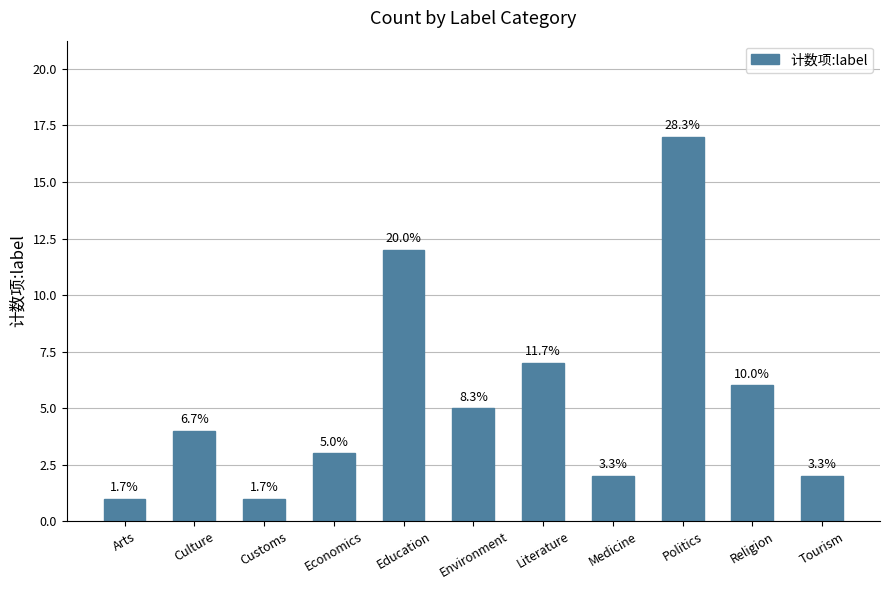

How many bars are there in total?

11